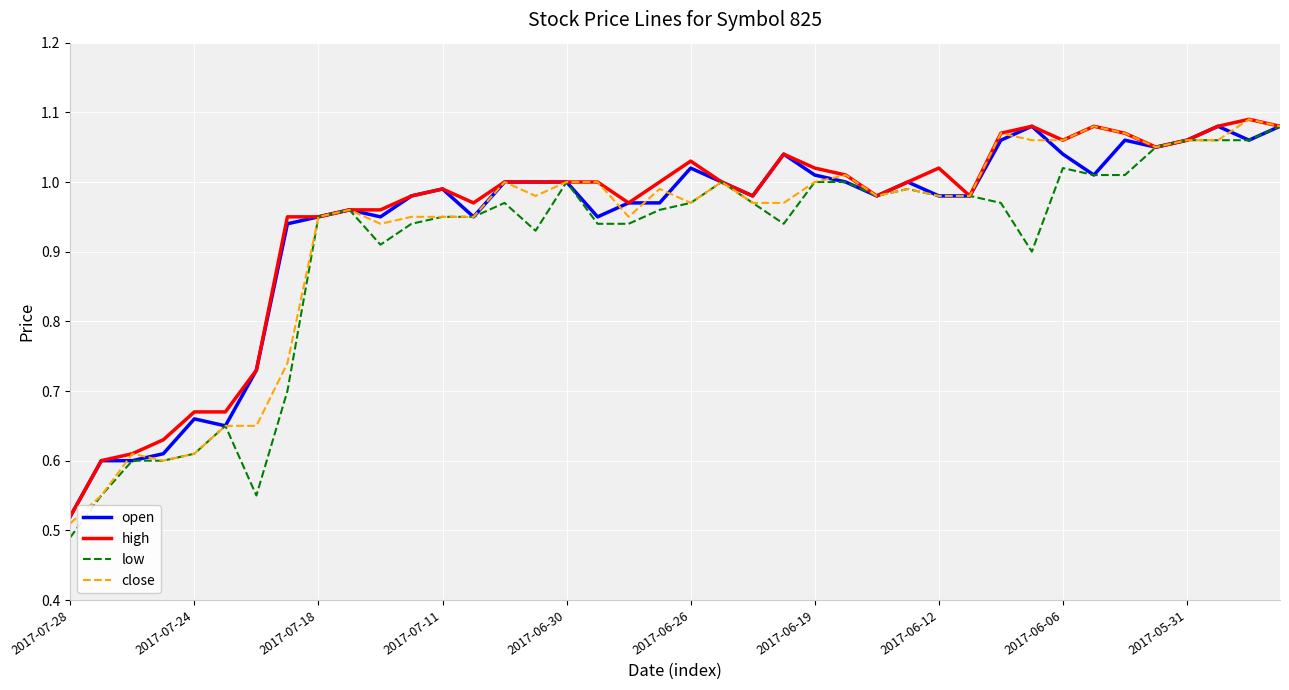

What is the minimum value for open?

0.5